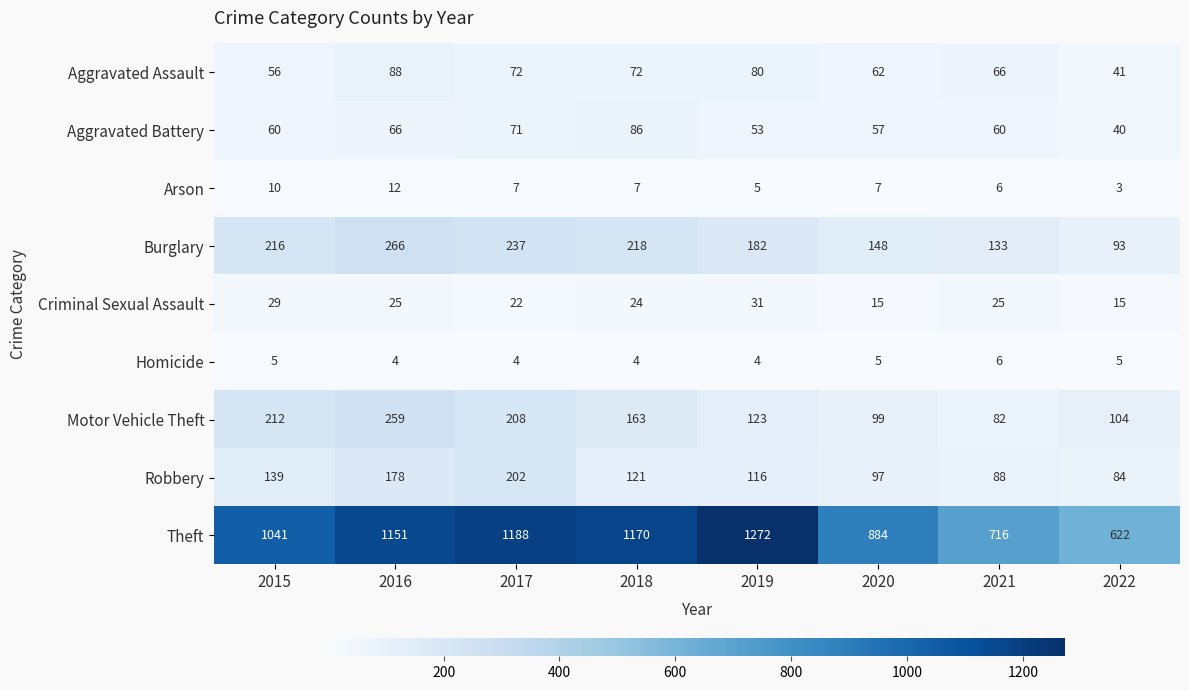

What is the sum of all Aggravated Battery values?

493